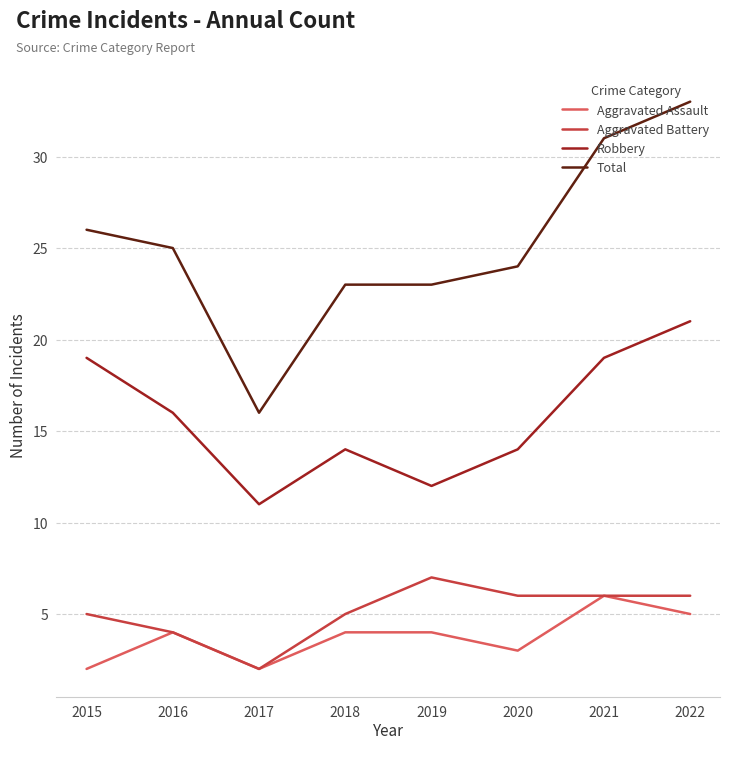

At 2019, list the series in order from largest to smallest.

Total, Robbery, Aggravated Battery, Aggravated Assault